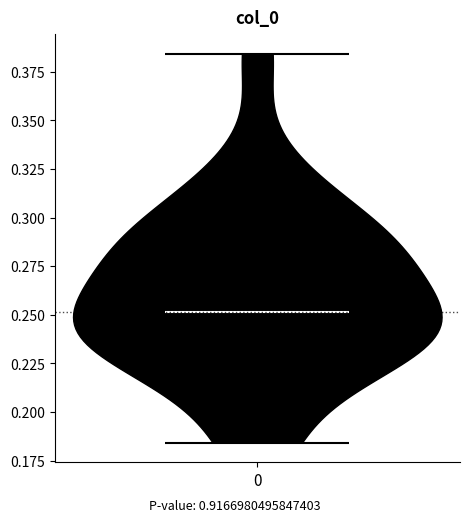

Read this violin plot against the y-axis: where its median line is, and the lowest and highest points the violin reaches. The values are not printed on the chart, so give them approximately, as read against the axis.

median line 0.250, lowest point 0.185, highest point 0.385